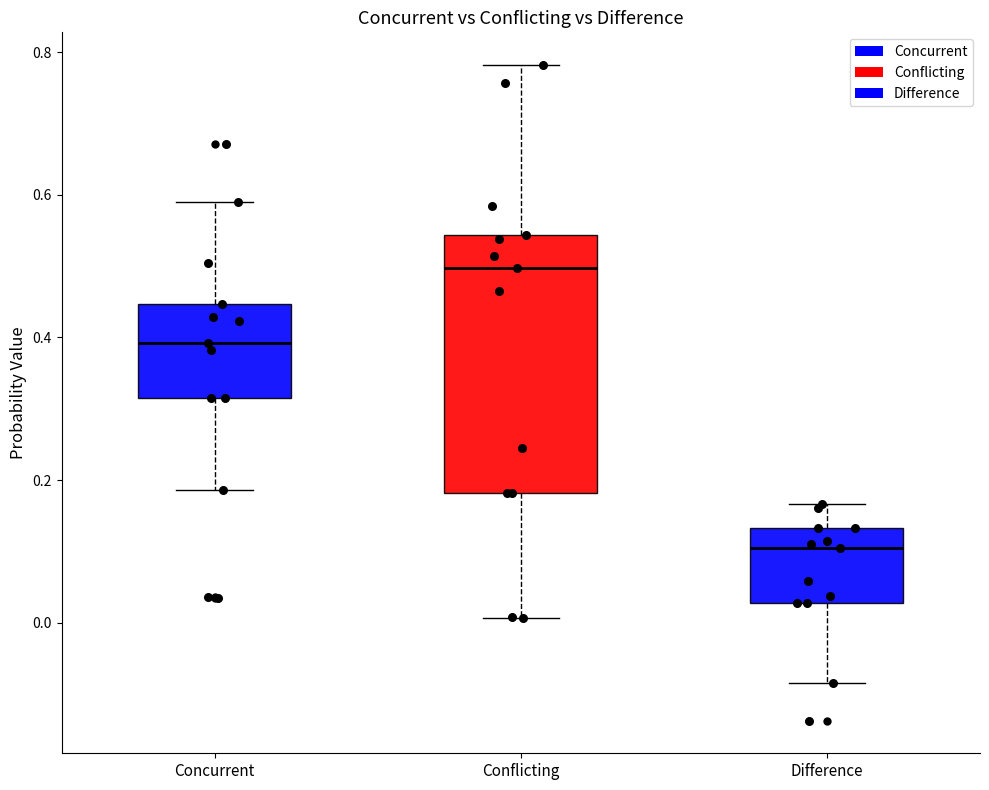

Reading left to right, read every box against the y-axis: the position of its median line, the range the box covers, and the ends of its whiskers. The values are not printed on the chart, so give them approximately, as read against the axis.

Concurrent: median 0.40, box 0.32 to 0.44, whiskers 0.18 to 0.58
Conflicting: median 0.50, box 0.18 to 0.54, whiskers 0.00 to 0.78
Difference: median 0.10, box 0.02 to 0.14, whiskers -0.08 to 0.16